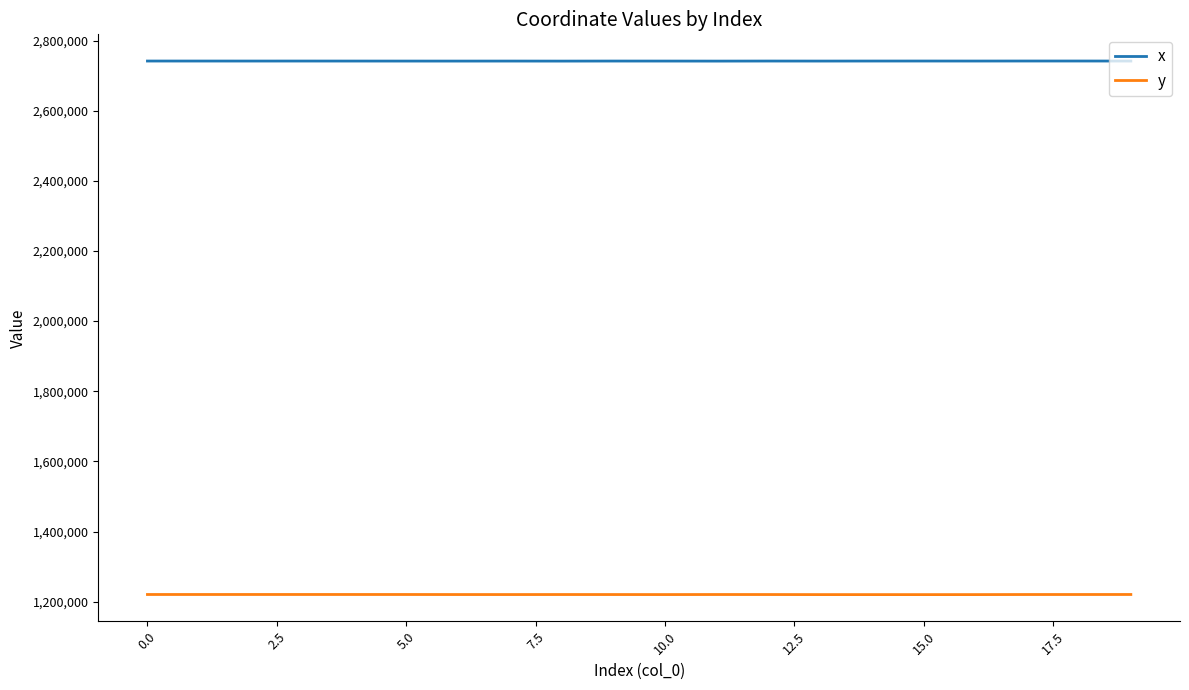

Does the chart display data point markers on the line(s)?

No